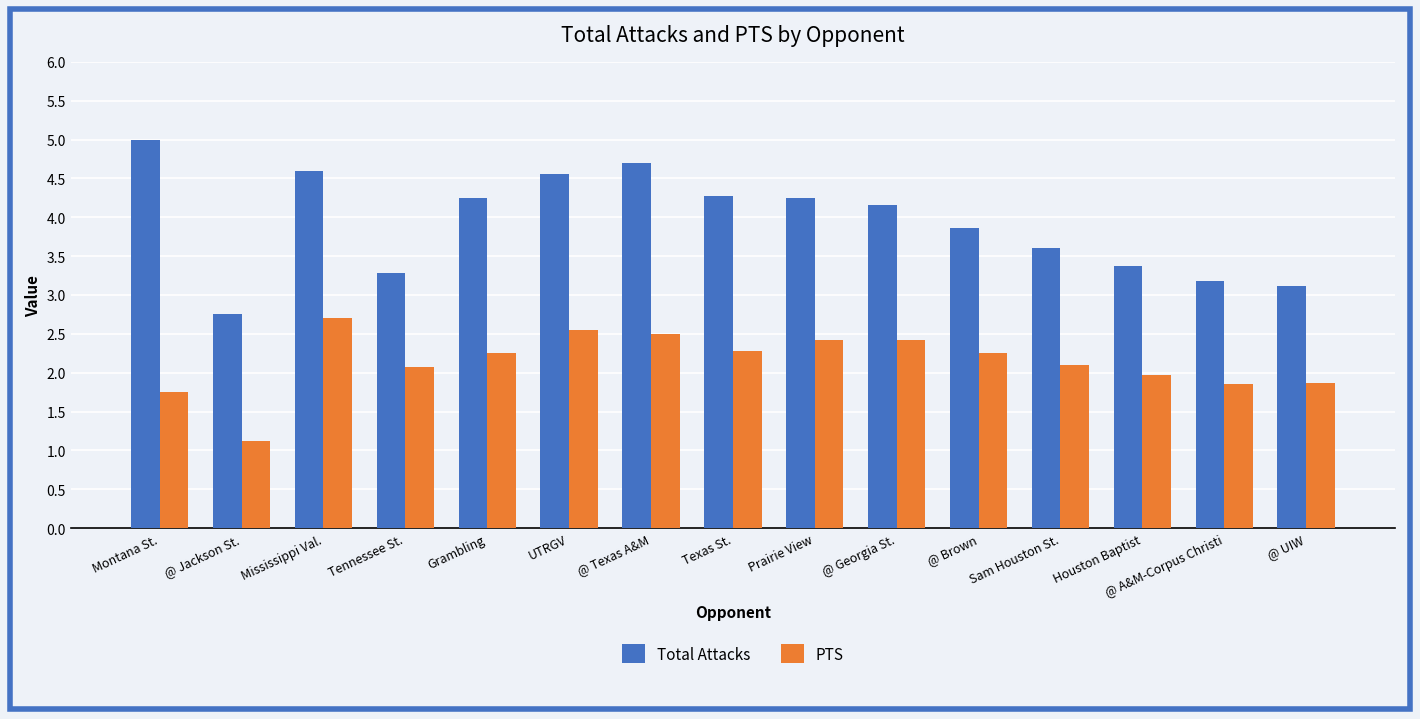

What is the approximate value of Total Attacks at Sam Houston St.?

3.6